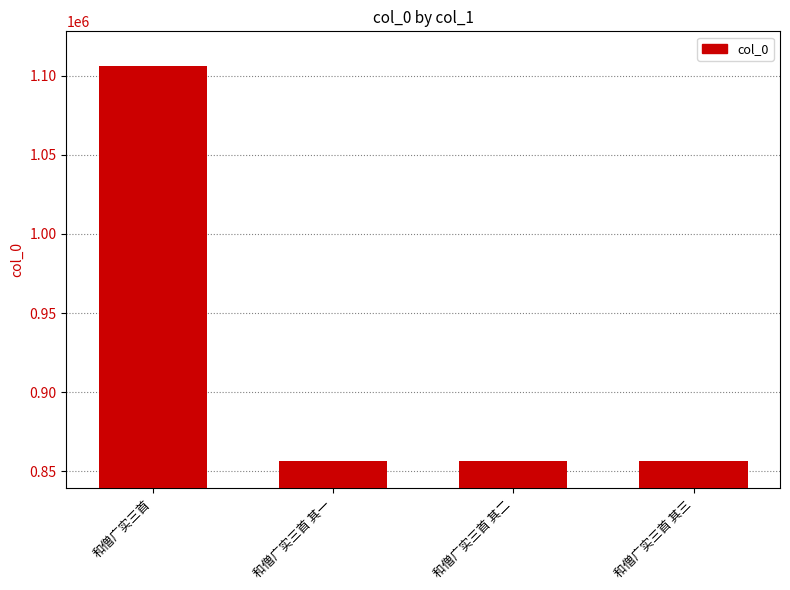

What is the ratio of the value at 和僧广实三首 其二 to the value at 和僧广实三首 其一?

1.0